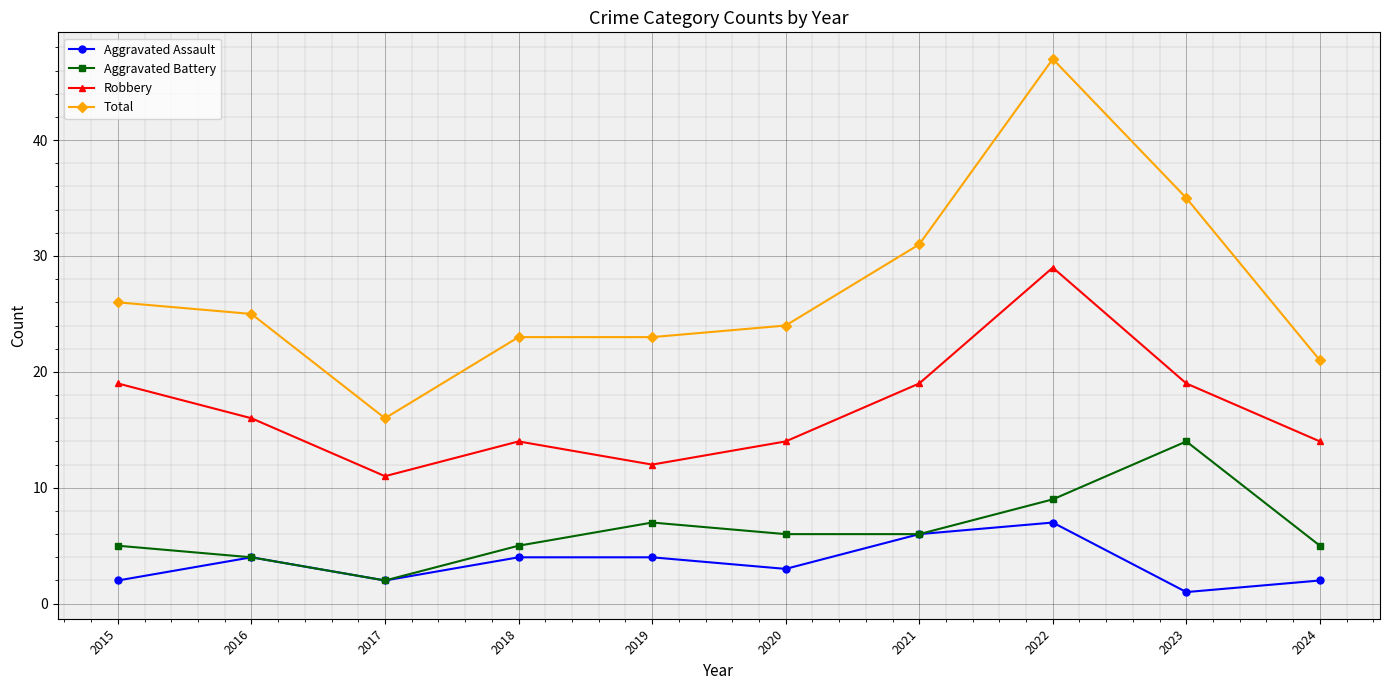

At 2024, list the series in order from largest to smallest.

Total, Robbery, Aggravated Battery, Aggravated Assault